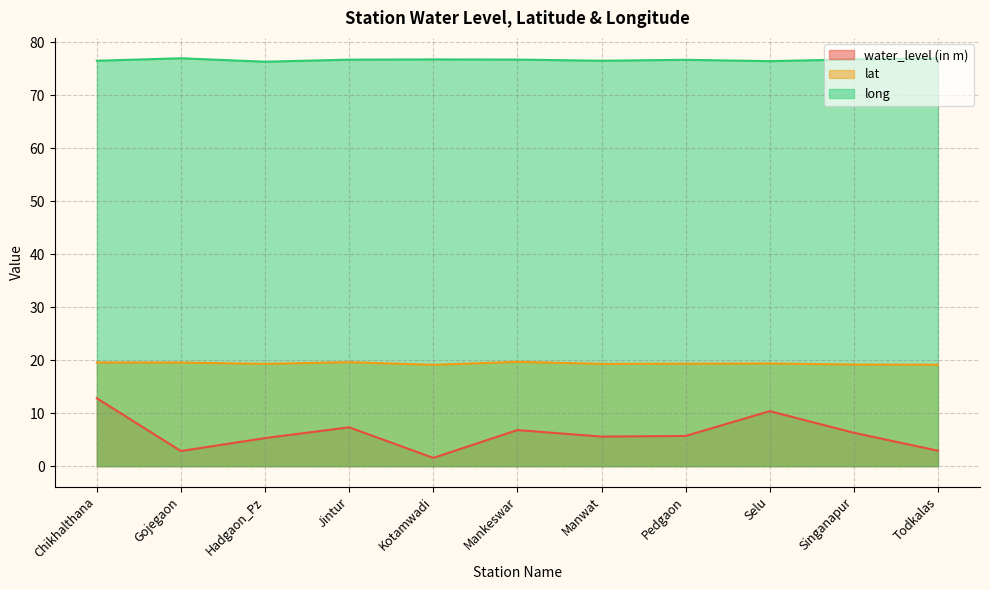

Which series has the widest spread of values?

water_level (in m)